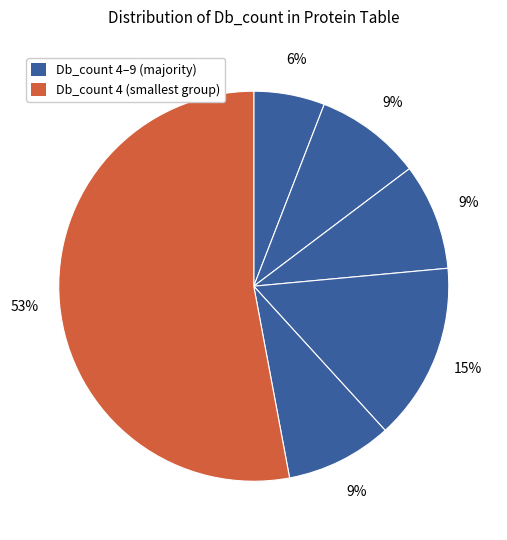

Count the number of slices in the pie.

6